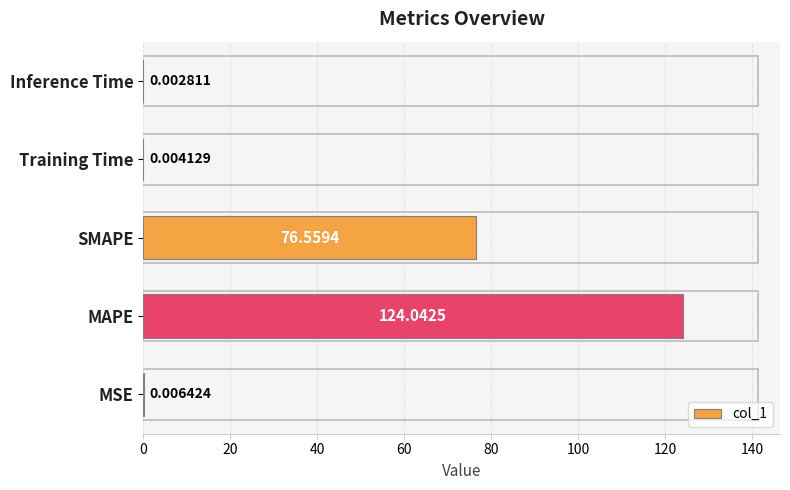

What is the change in value from MAPE to Training Time?

-124.0